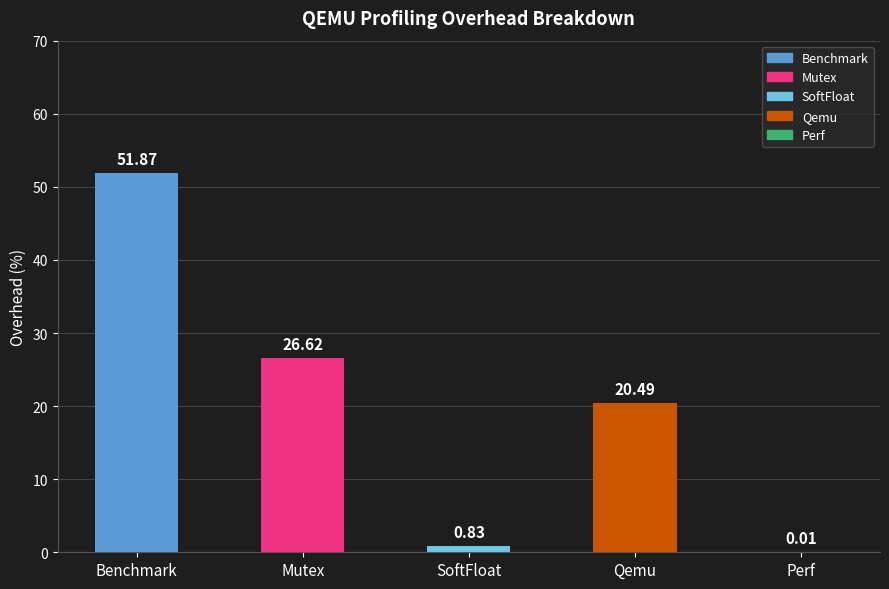

At which label does the data first exceed 20?

Benchmark